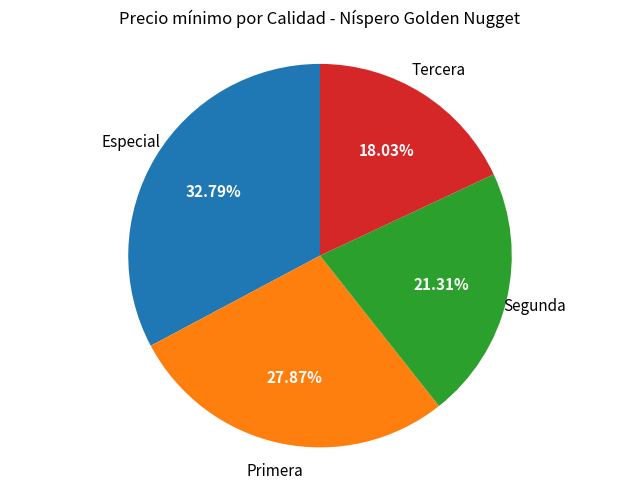

To the nearest percent, what is the average slice percentage?

25%